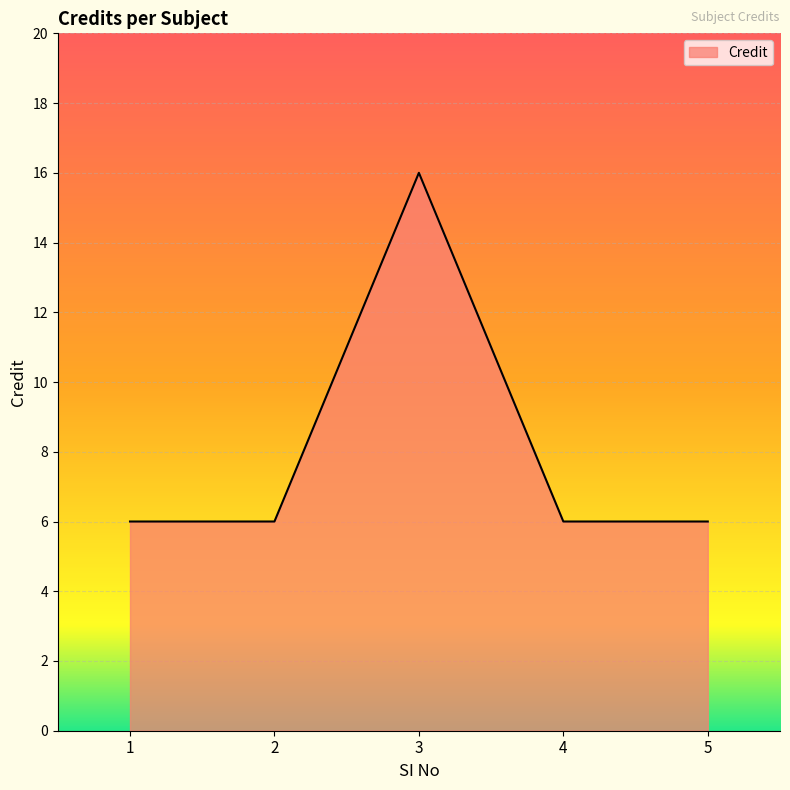

What is the average value?

8